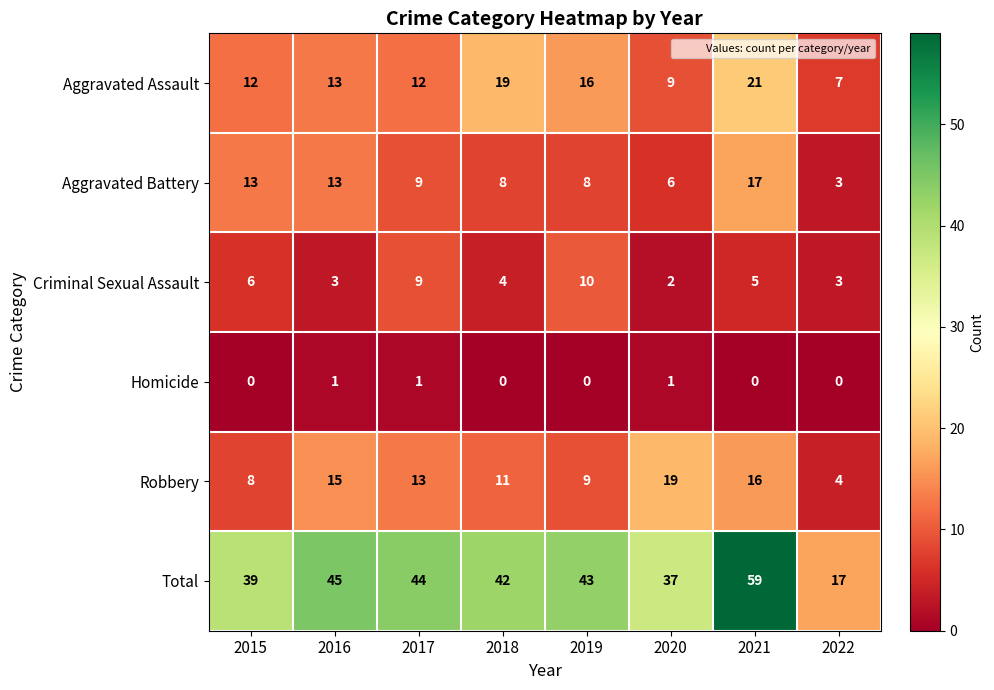

How many data points does each series have?

8